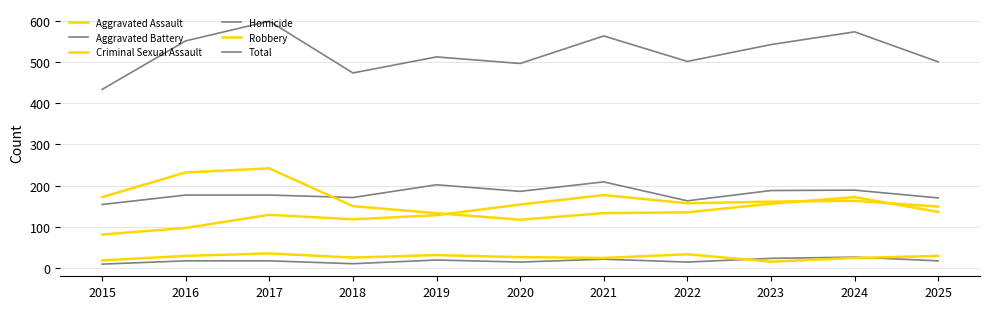

At which label is Aggravated Battery closest to 181?

2016